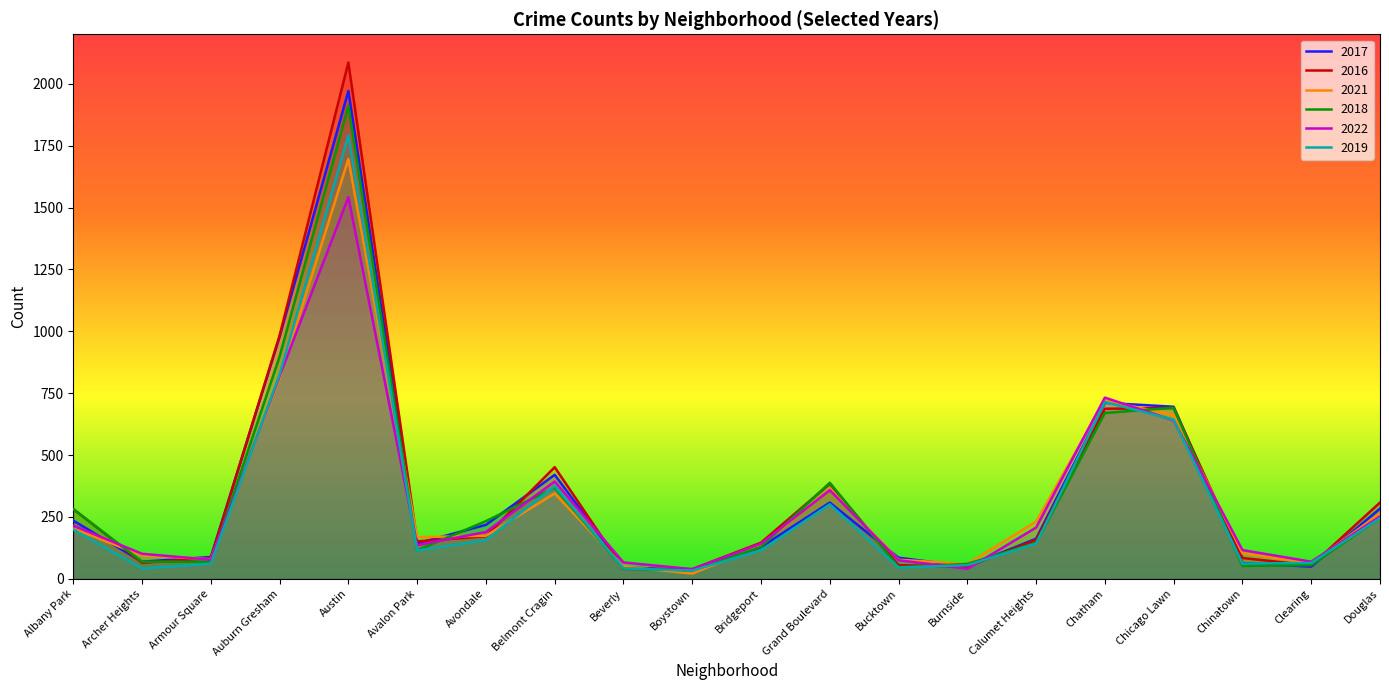

Is the value of 2018 at Beverly greater than the value of 2022 at Avalon Park?

No